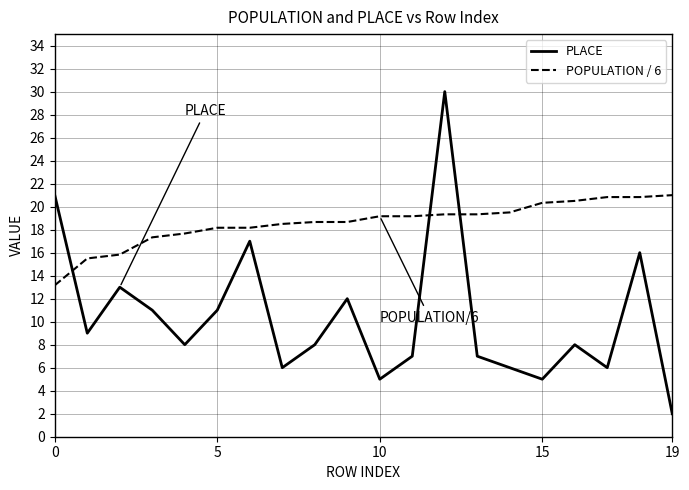

Which series has the largest total across all categories?

POPULATION / 6